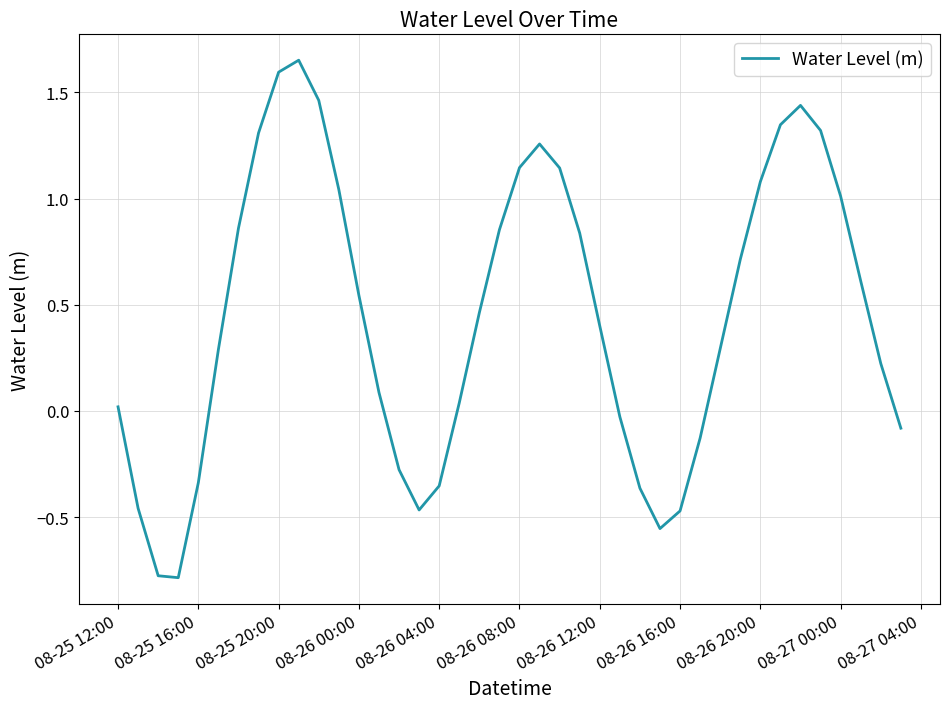

What is the difference between the maximum and minimum values?

2.4